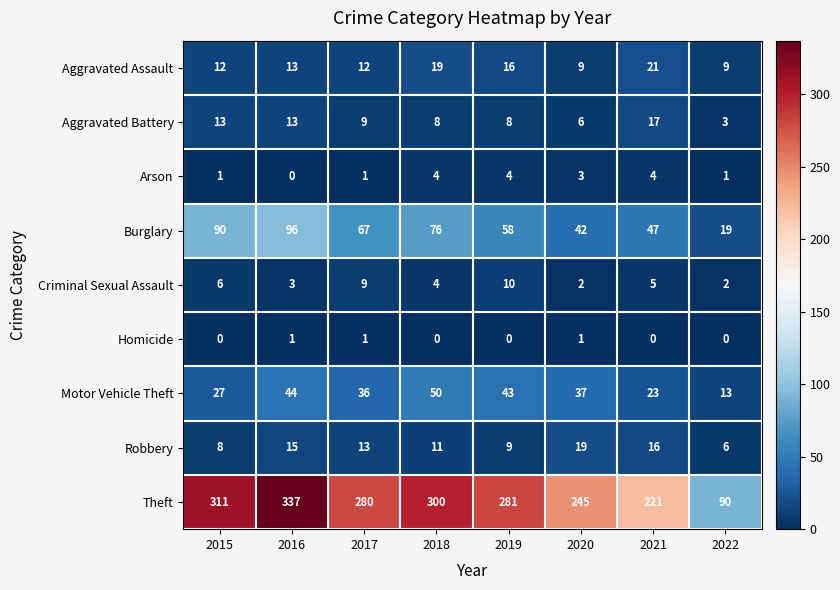

Which label corresponds to the largest value in the chart?

2016